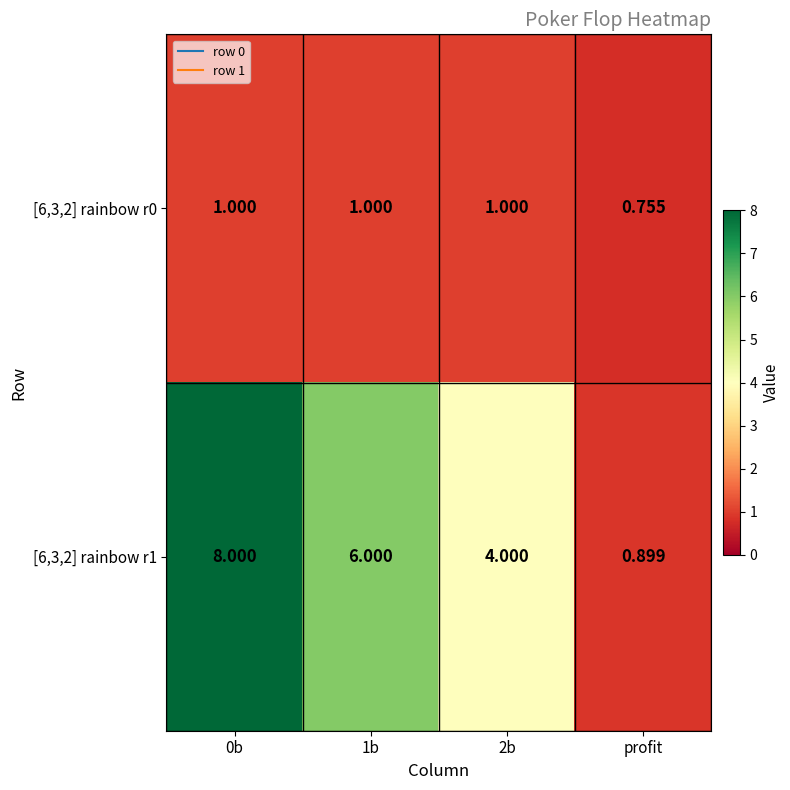

Is the value of [6,3,2] rainbow r1 at 0b greater than the value of [6,3,2] rainbow r0 at 1b?

Yes